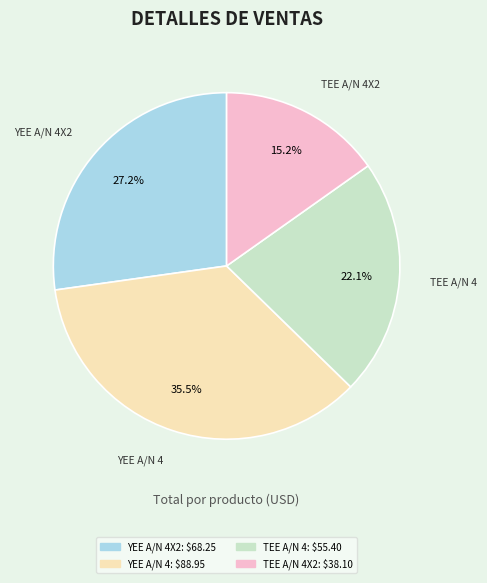

How many segments does this pie chart have?

4